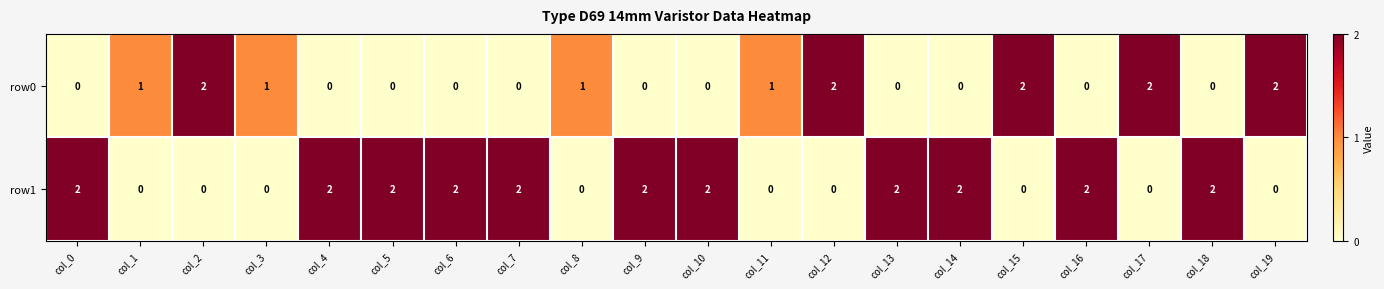

True or false: row1 has a value of 0 at col_3.

True